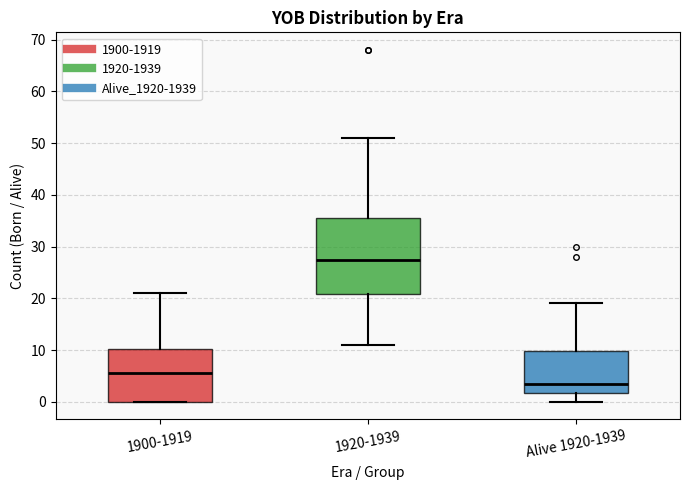

Reading left to right, read every box against the y-axis: the position of its median line, the range the box covers, and the ends of its whiskers. The values are not printed on the chart, so give them approximately, as read against the axis.

1900-1919: median 6, box 0 to 10, whiskers 0 to 21
1920-1939: median 28, box 21 to 36, whiskers 11 to 51
Alive 1920-1939: median 4, box 2 to 10, whiskers 0 to 19